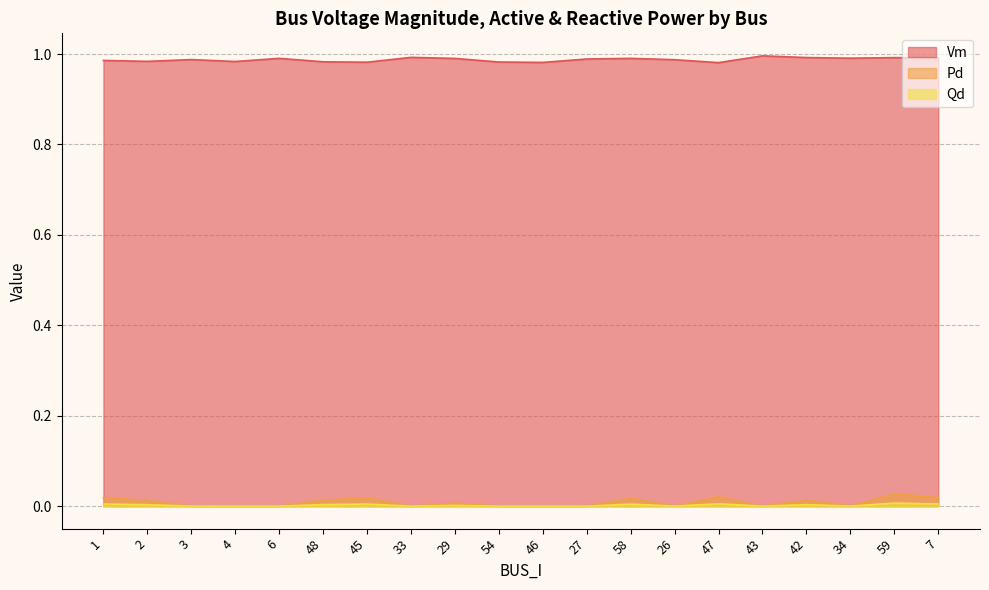

Count the Qd values in the range 0 to 1.

20